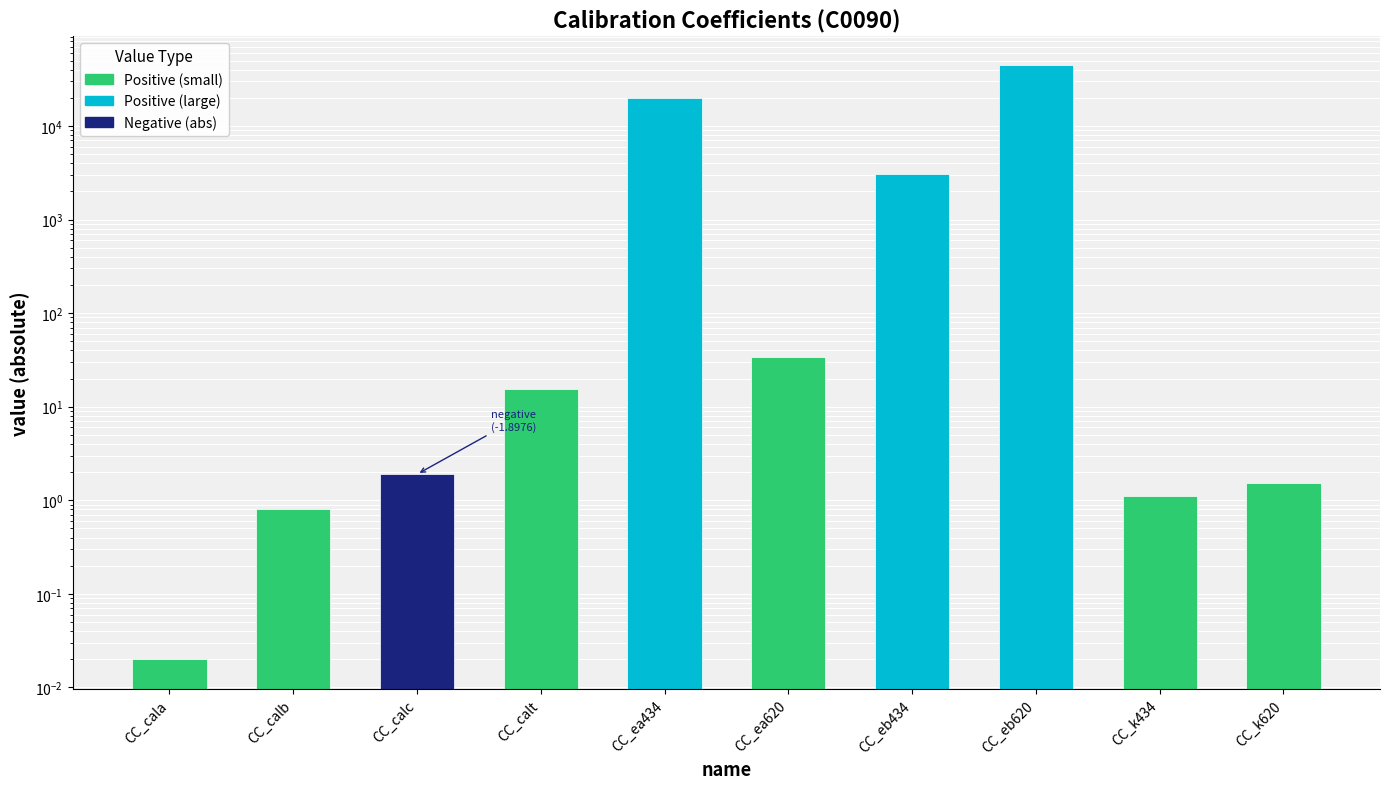

Where does the data first go above 15?

CC_calt